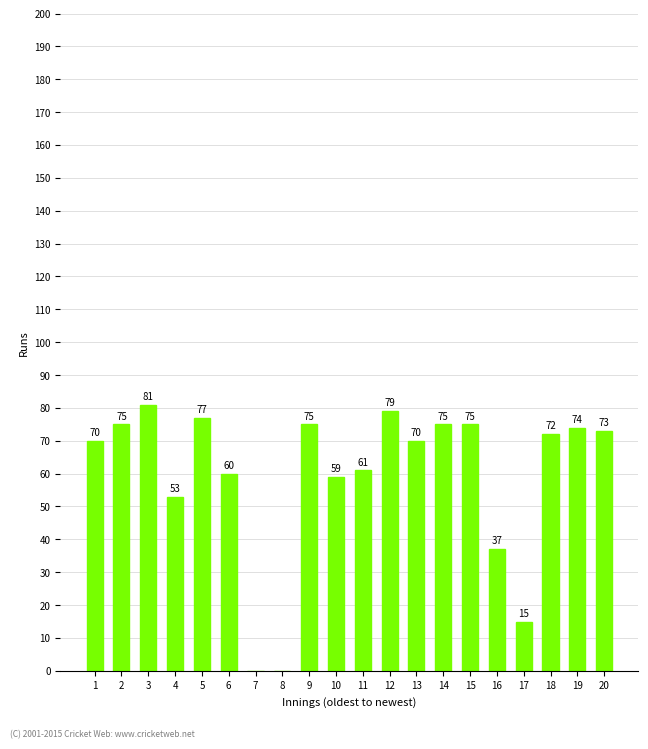

Approximately how many times larger is the value at 4 compared to 6?

0.9